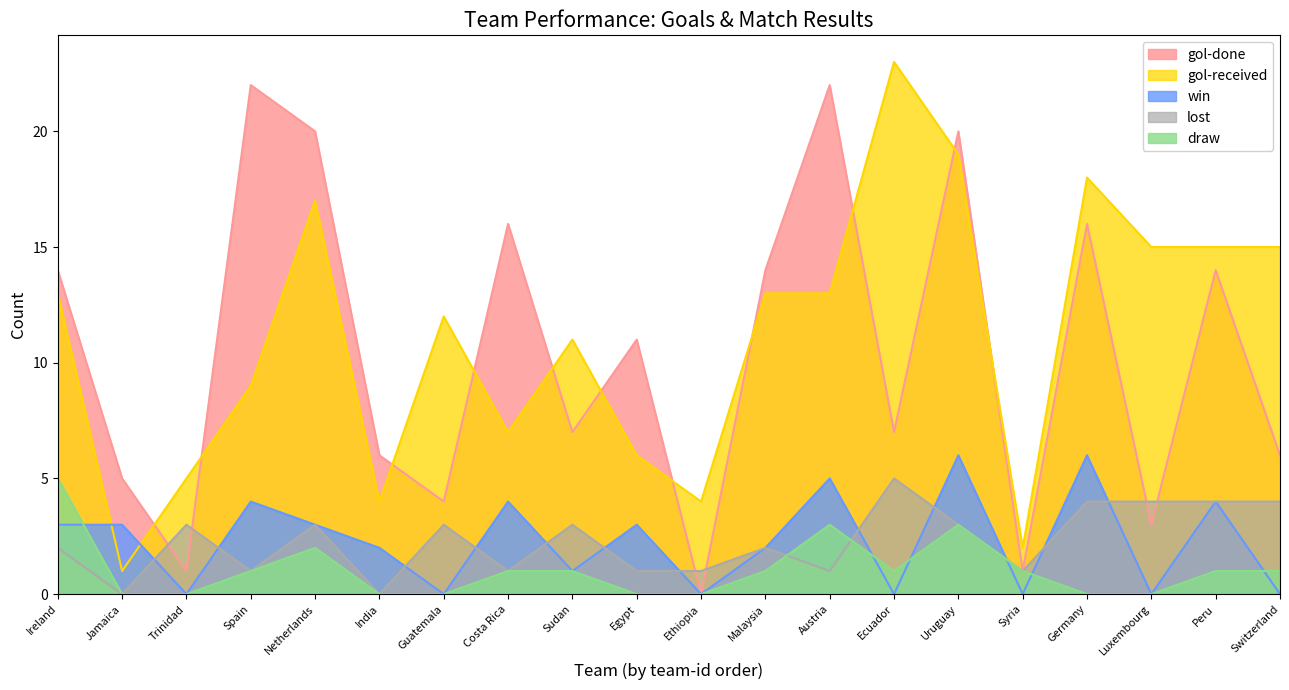

In gol-received, how many points are lower than both neighbors (excluding endpoints)?

5